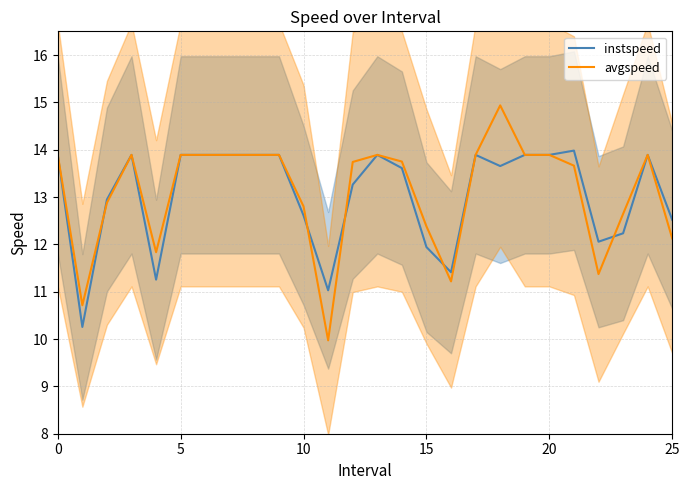

What is the average value of the avgspeed series?

13.1